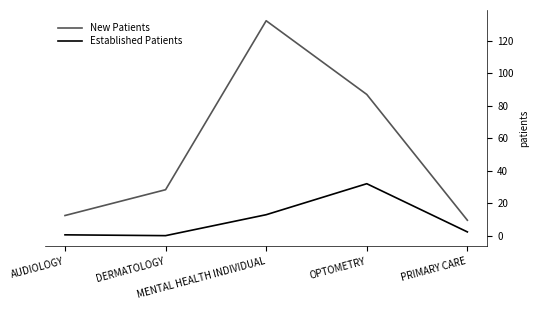

Is the value of Established Patients at MENTAL HEALTH INDIVIDUAL greater than the value of New Patients at DERMATOLOGY?

No